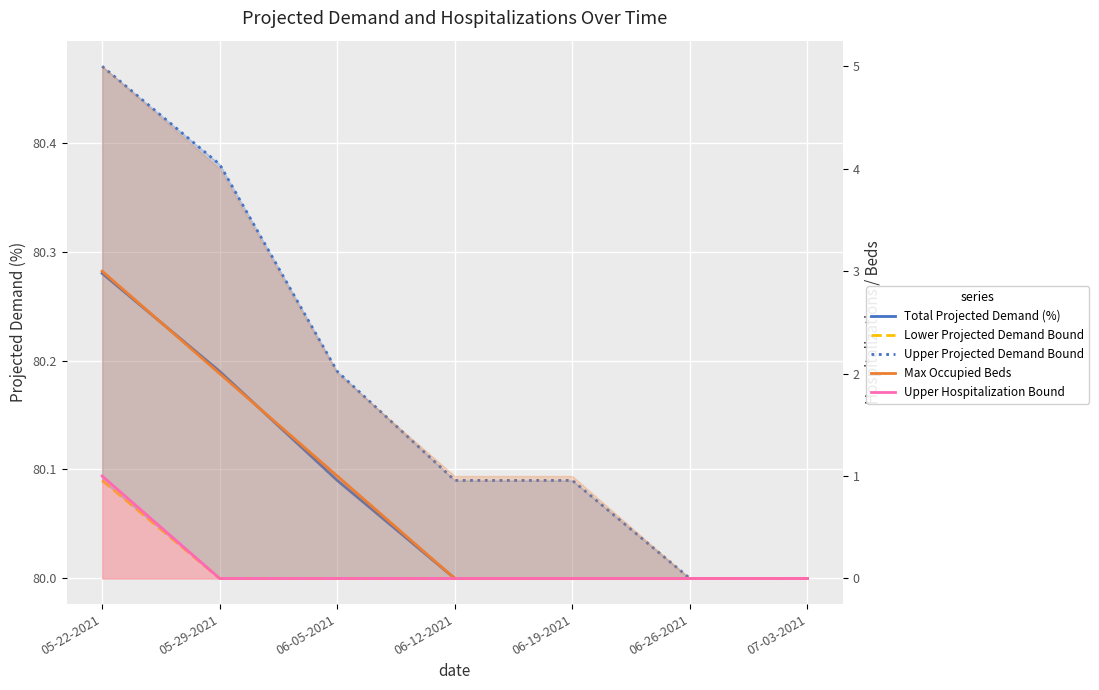

How many values in Max Occupied Beds are above zero?

3